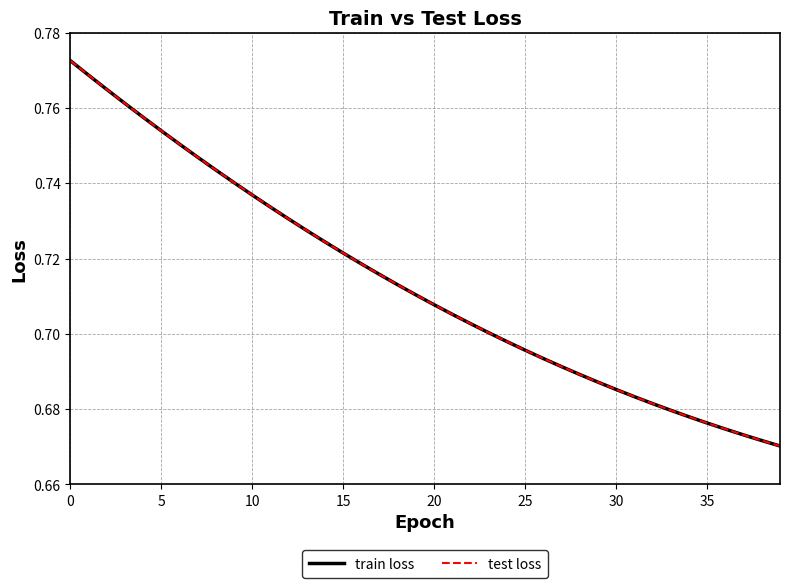

True or false: train loss and test loss cross at least once.

False